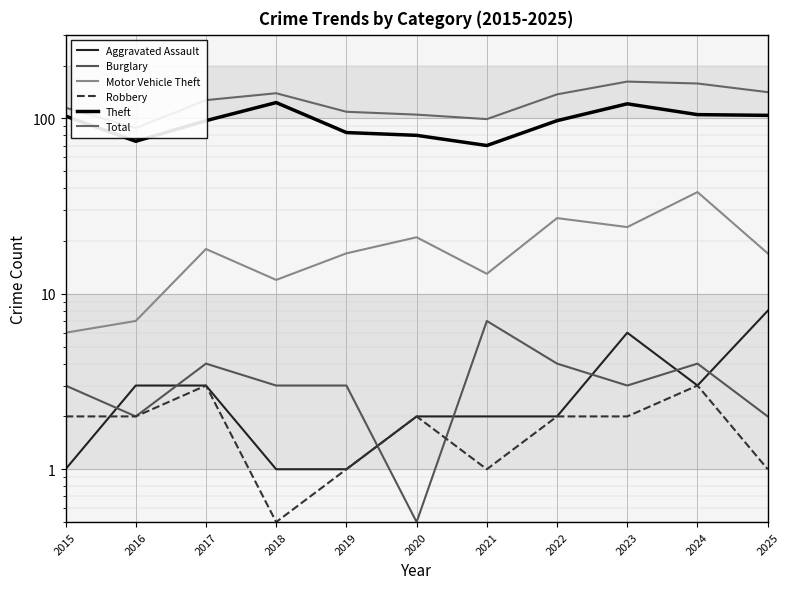

Count the Aggravated Assault values in the range 1 to 3.

9